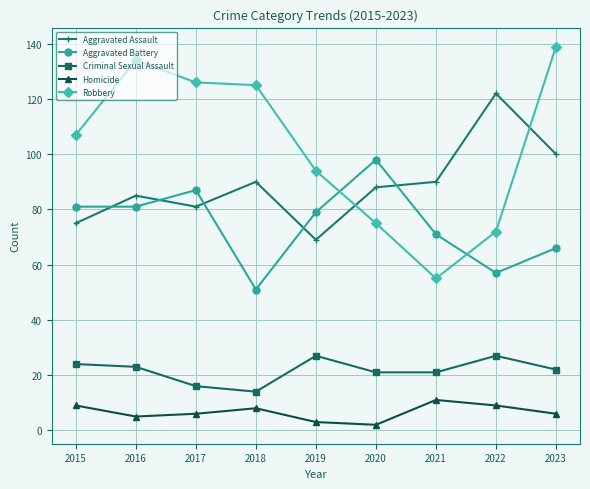

What is the difference between the maximum and minimum values in the Homicide series?

9